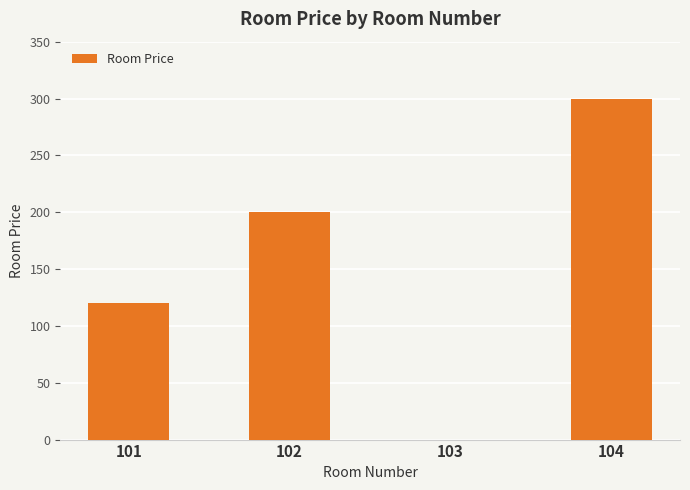

What is the approximate value at 102, to the nearest 5?

200